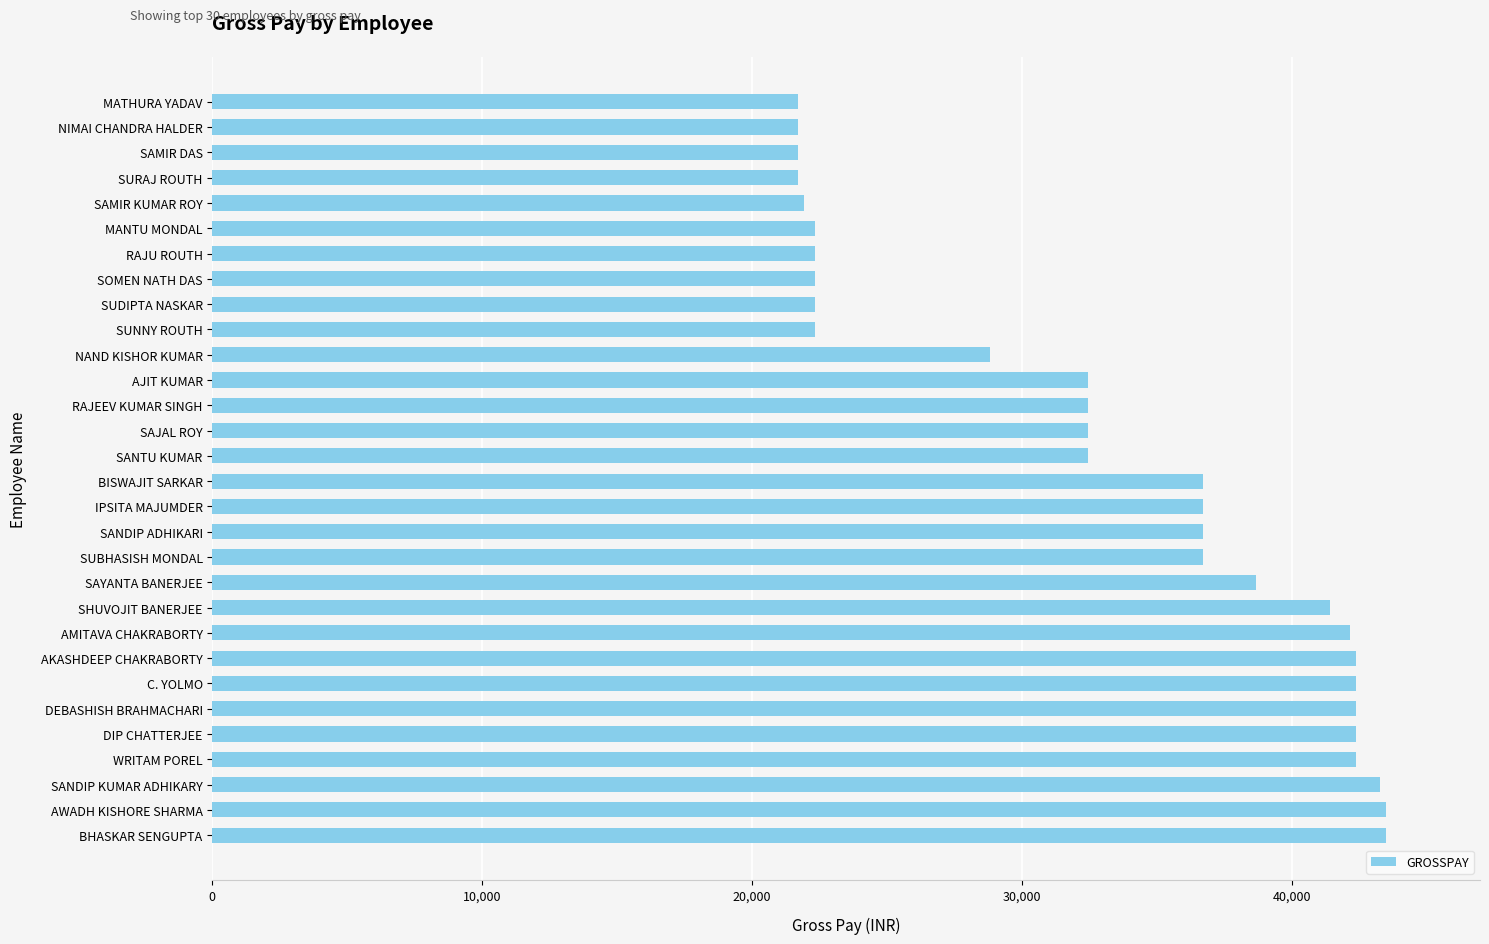

What is the ratio of the value at NAND KISHOR KUMAR to the value at SUDIPTA NASKAR?

1.3